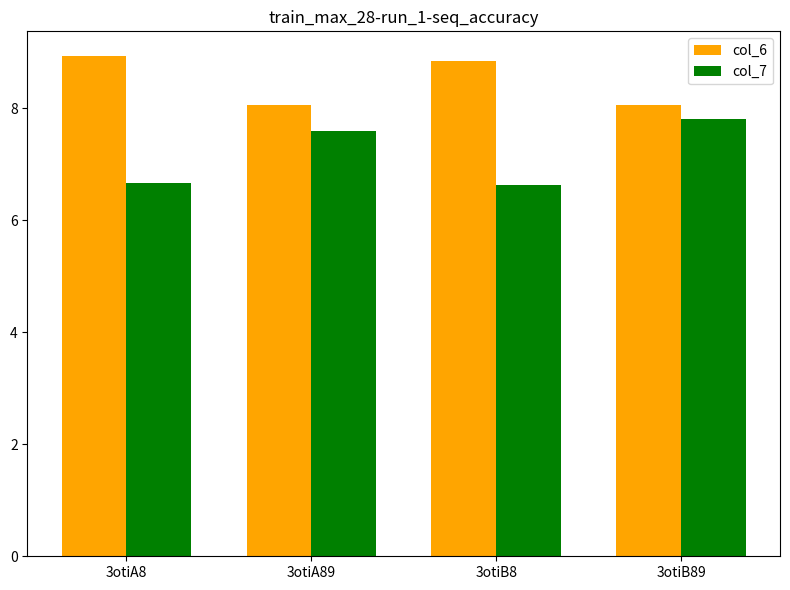

How many distinct data groups are displayed?

2